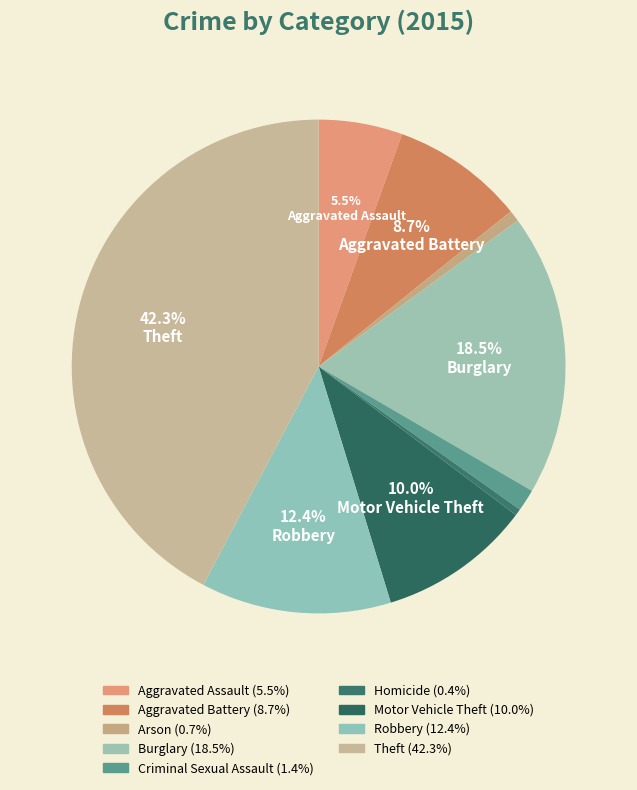

Count the number of slices in the pie.

9